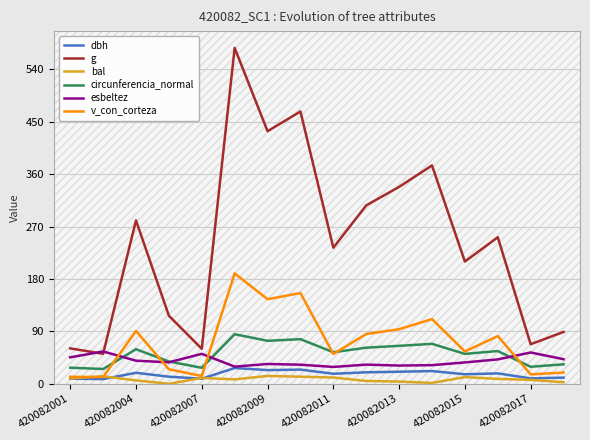

What is the maximum value shown in the chart?

576.8